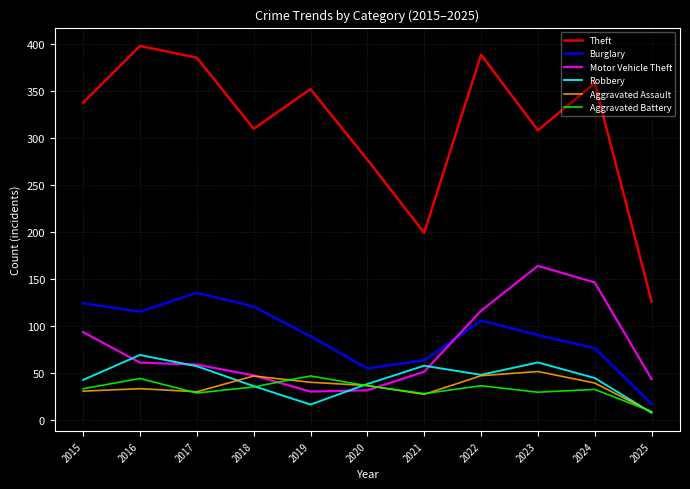

What is the difference between the Robbery values at 2017 and 2024?

12.5